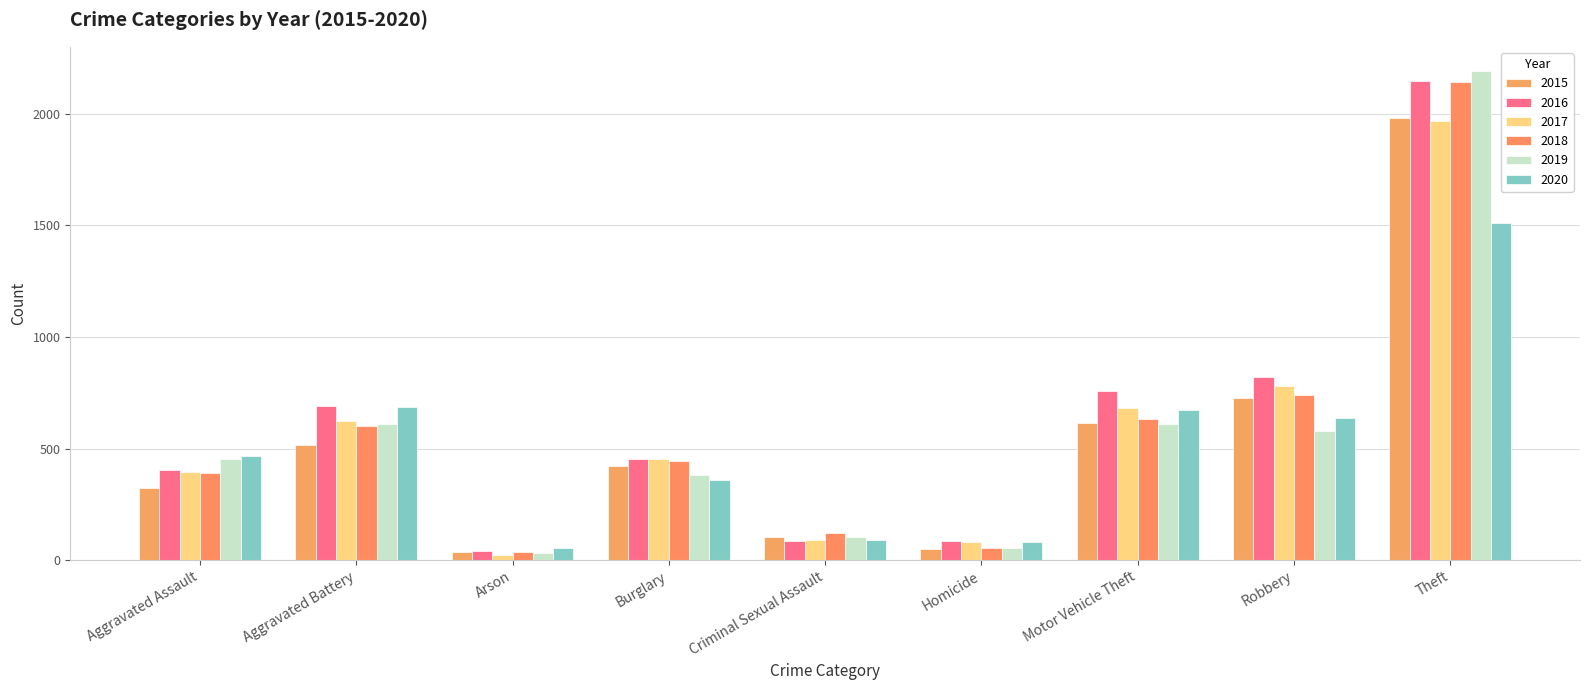

What is the approximate value of 2016 at Burglary, to the nearest 10?

450